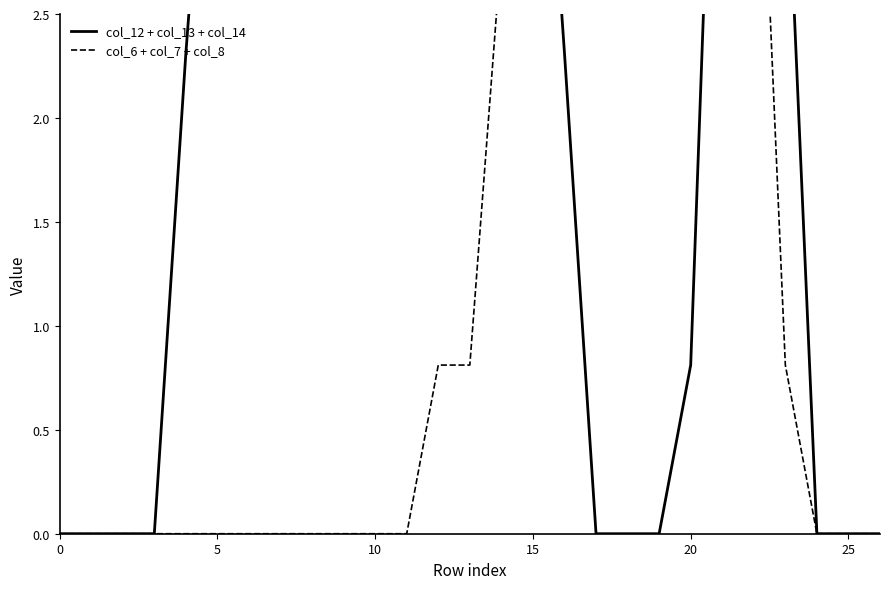

At how many categories does at least one series exceed 3?

19